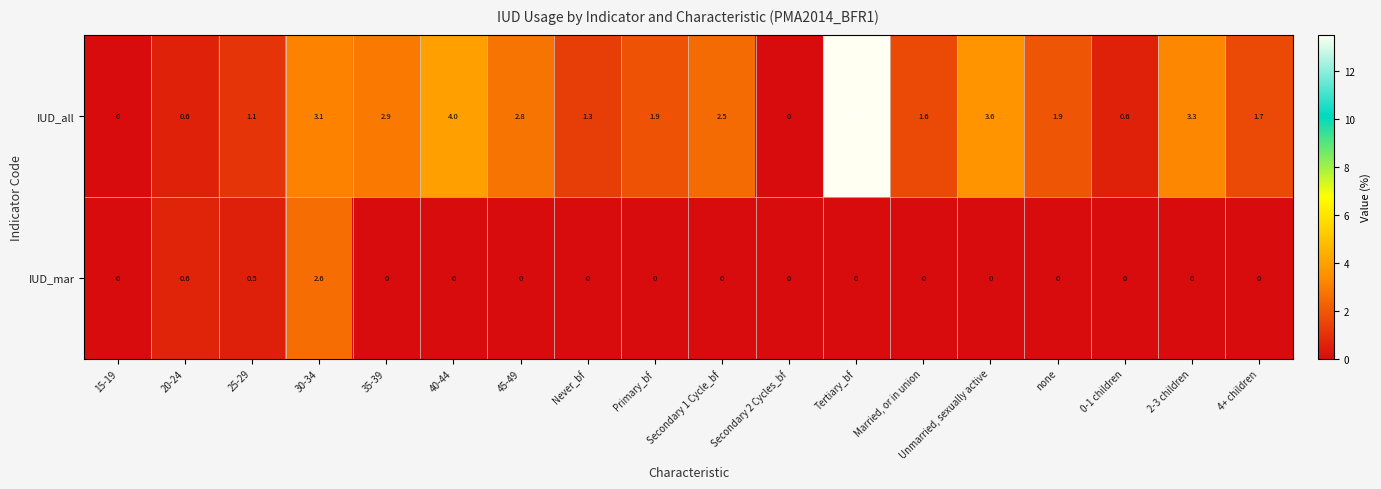

What is the spread (max minus min) of values at Married, or in union?

1.6